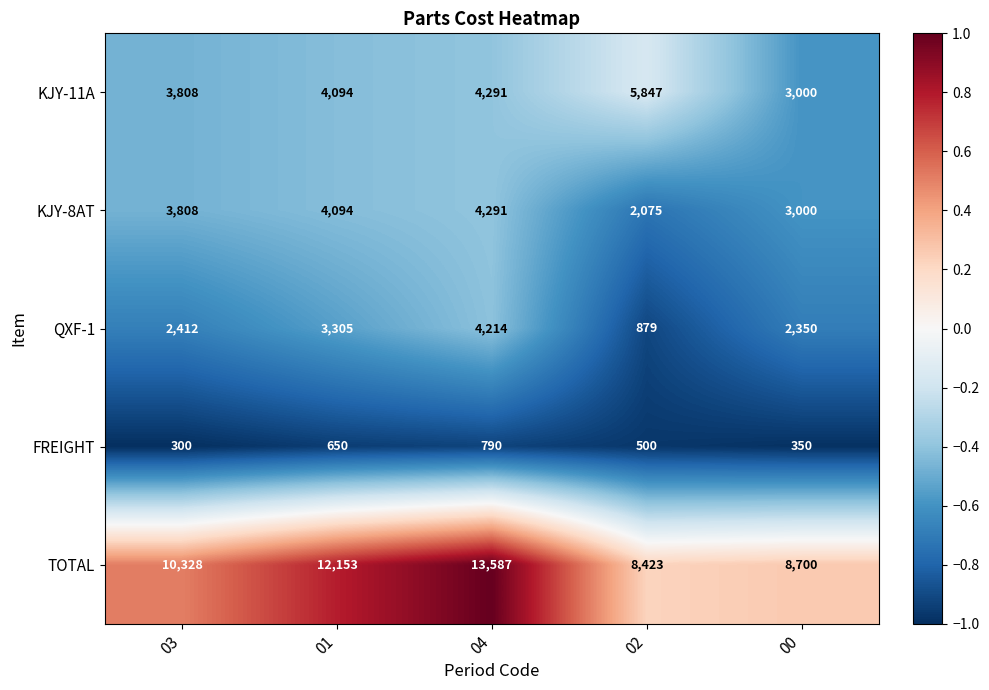

Reading left to right, extract all data points from this chart.

KJY-11A: 3808	4094	4291	5847	3000
KJY-8AT: 3808	4094	4291	2075	3000
QXF-1: 2412	3305	4214	879	2350
FREIGHT: 300	650	790	500	350
TOTAL: 10328	12153	13587	8423	8700